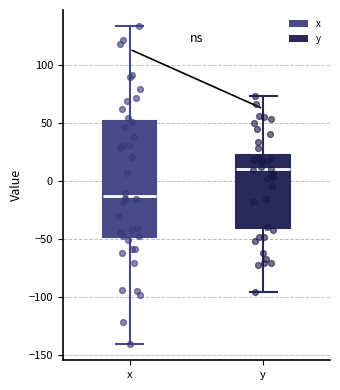

Reading left to right, read every box against the y-axis: the position of its median line, the range the box covers, and the ends of its whiskers. The values are not printed on the chart, so give them approximately, as read against the axis.

x: median -15, box -50 to 50, whiskers -140 to 135
y: median 10, box -40 to 25, whiskers -95 to 75